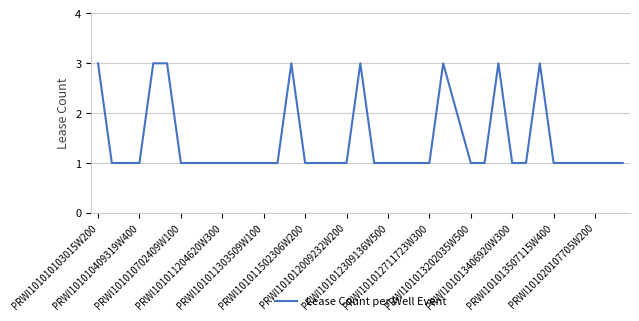

Reading right to left, list all the values displayed in this chart.

1	1	1	1	1	1	3	1	1	3	1	1	2	3	1	1	1	1	1	3	1	1	1	1	3	1	1	1	1	1	1	1	1	3	3	1	1	1	3